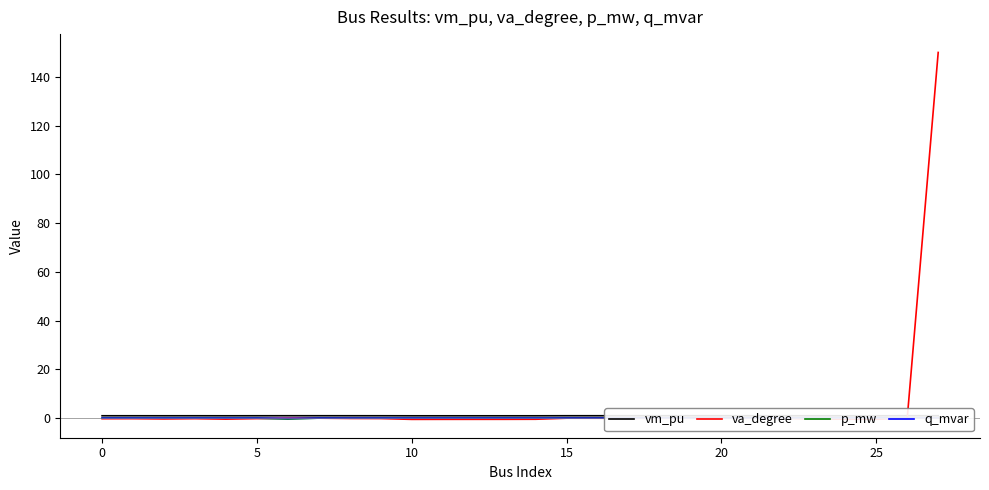

Which series has the largest range (max minus min)?

va_degree